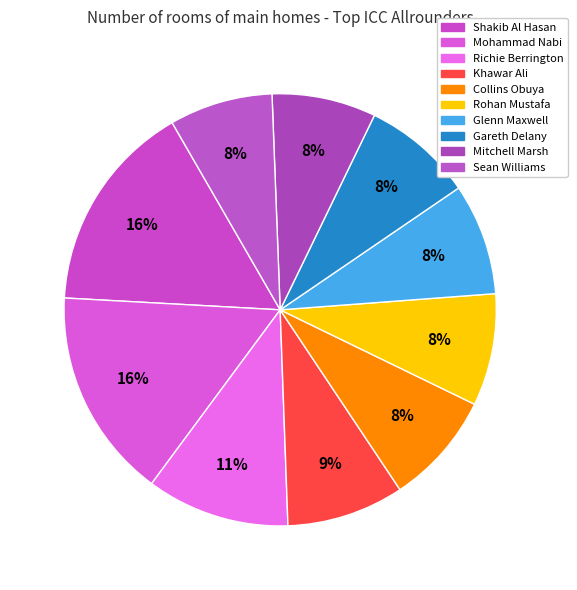

To the nearest percent, what is the combined percentage of Glenn Maxwell and Mohammad Nabi?

24%